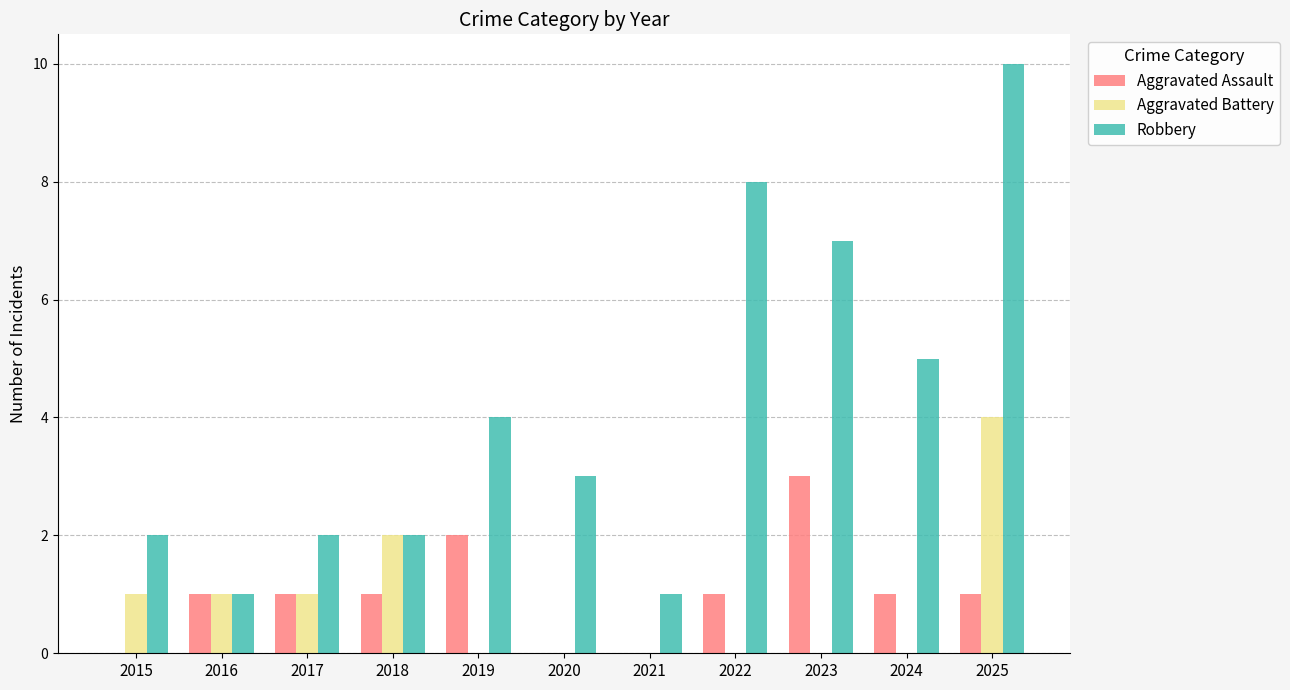

Which series changed the most between 2016 and 2019?

Robbery